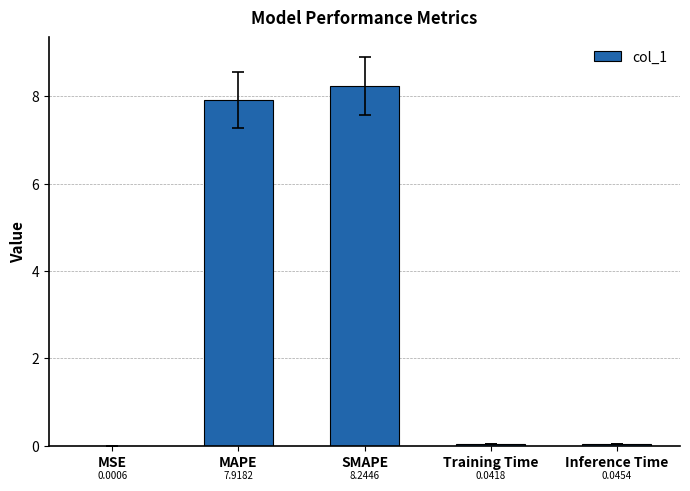

Between Training Time and Inference Time, which is larger?

Inference Time